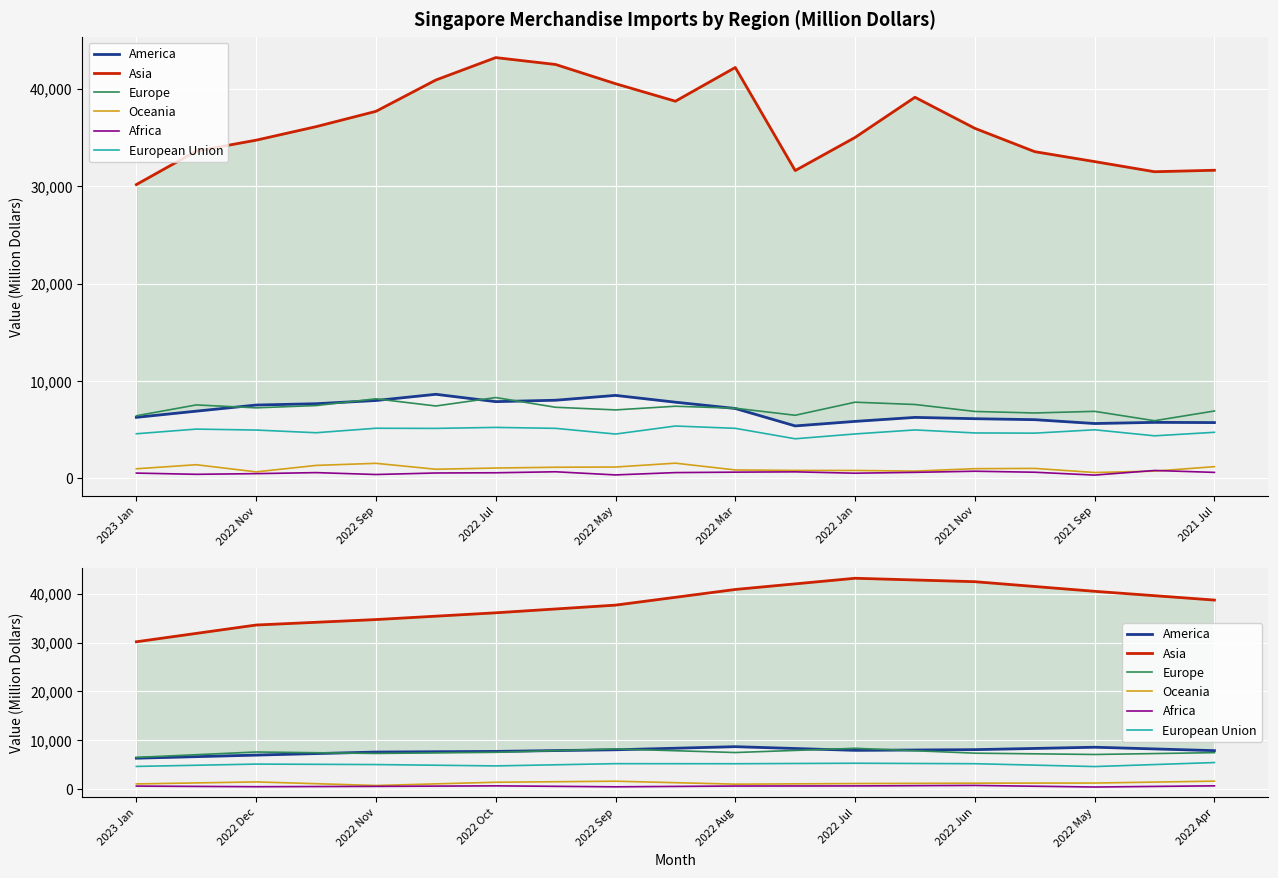

True or false: Asia and Europe intersect in this chart.

False